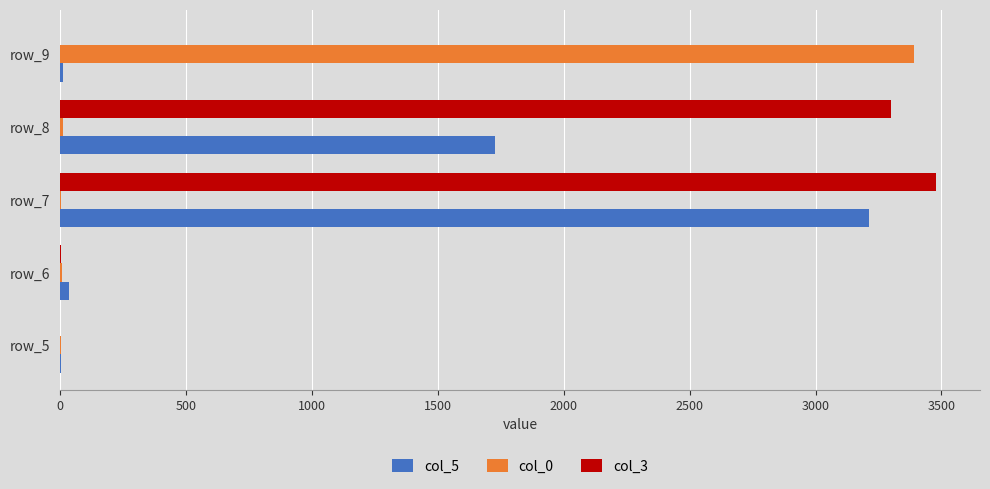

At which label is col_0 closest to 1697?

row_8